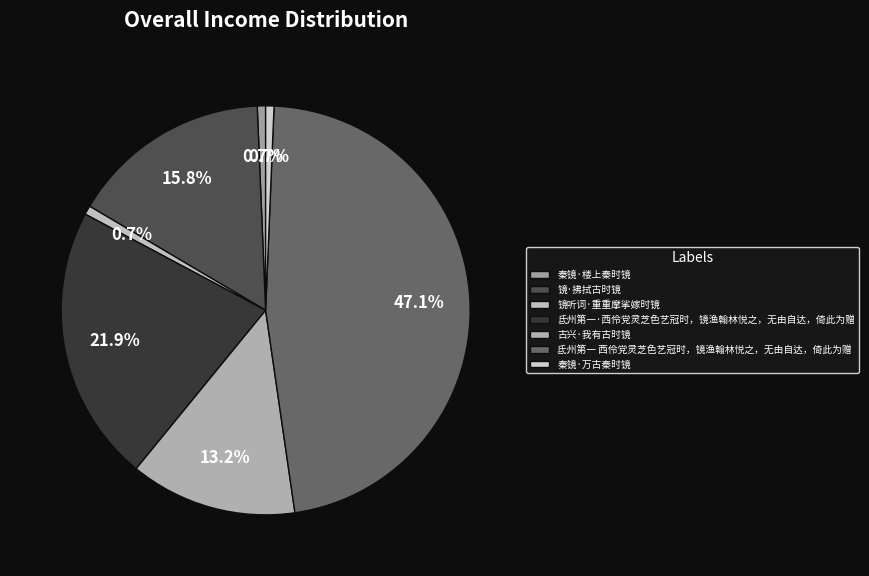

The 镜听词·重重摩挲嫁时镜 slice represents 1% of the pie. True or false?

True